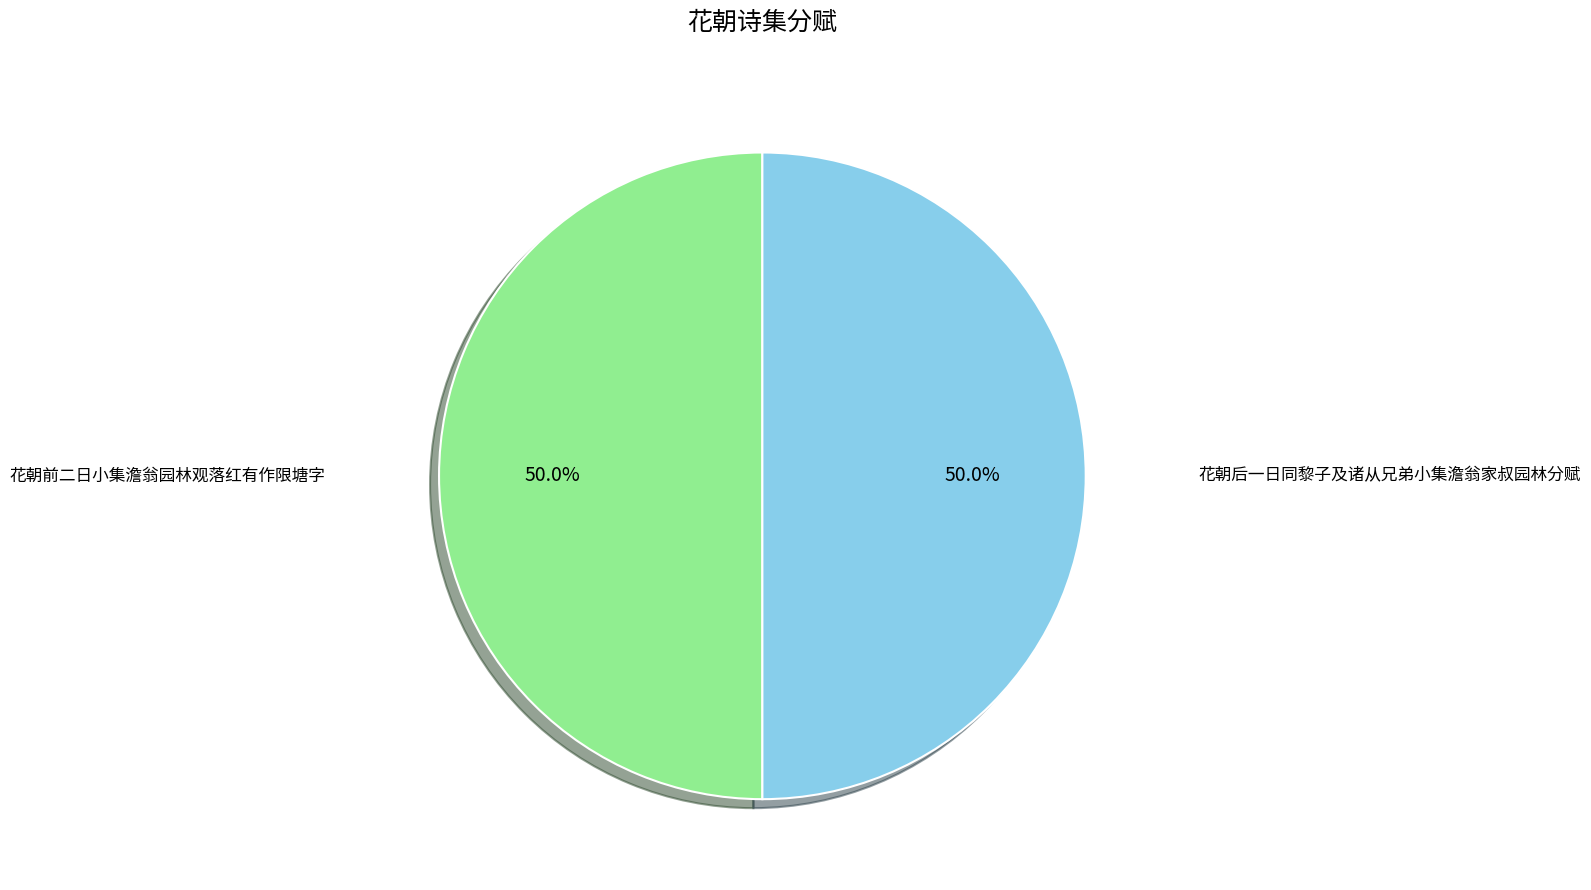

Combined, what portion of the pie is 花朝前二日小集澹翁园林观落红有作限塘字 and 花朝后一日同黎子及诸从兄弟小集澹翁家叔园林分赋?

100.0%